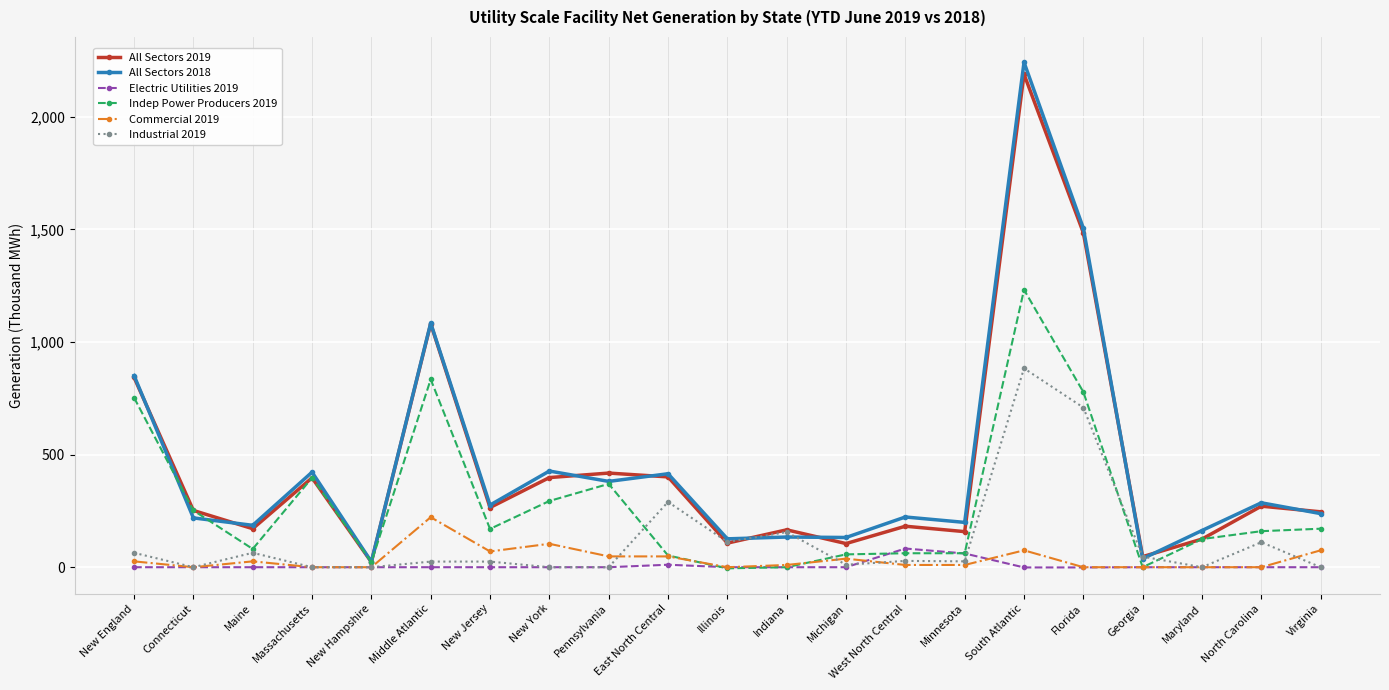

Does the chart have visible grid lines?

Yes